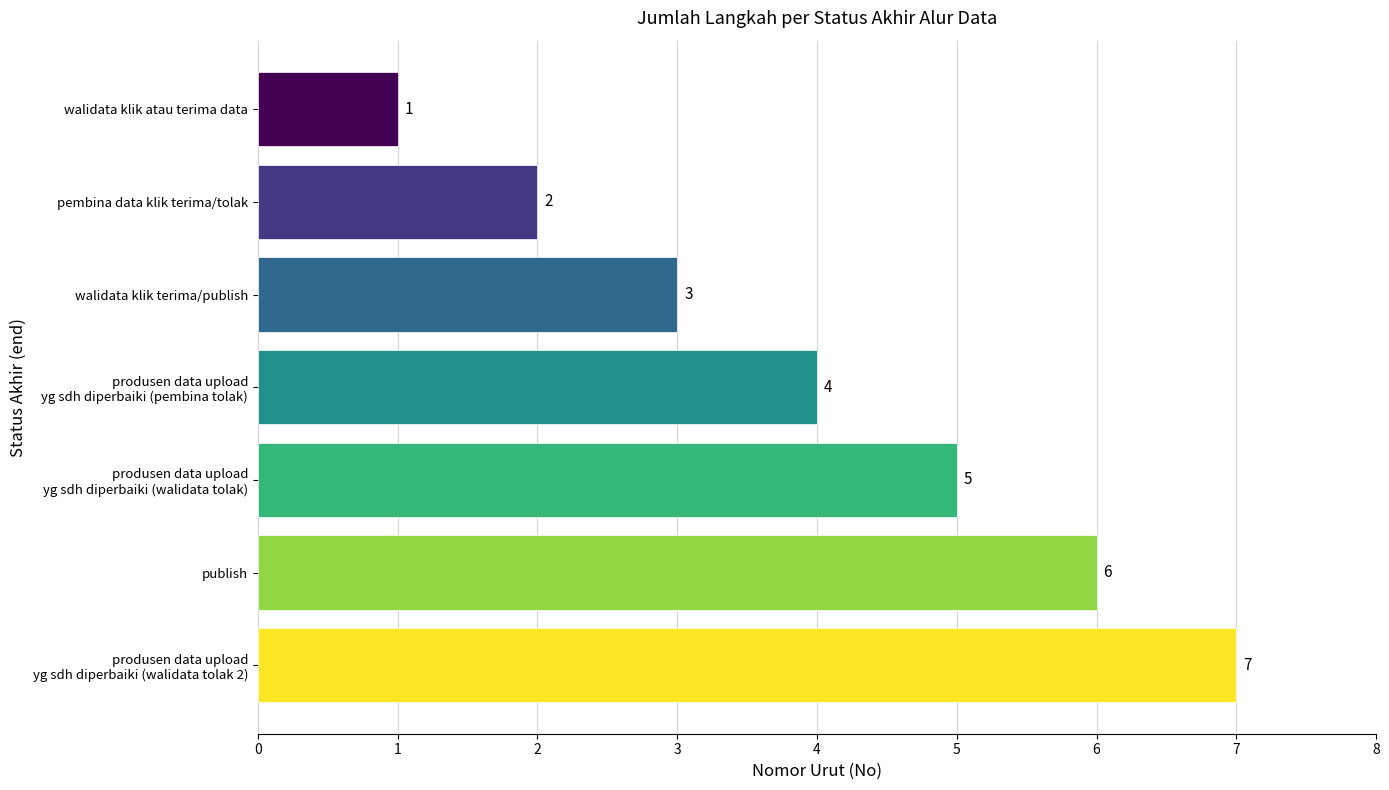

What is the sum of all values?

28